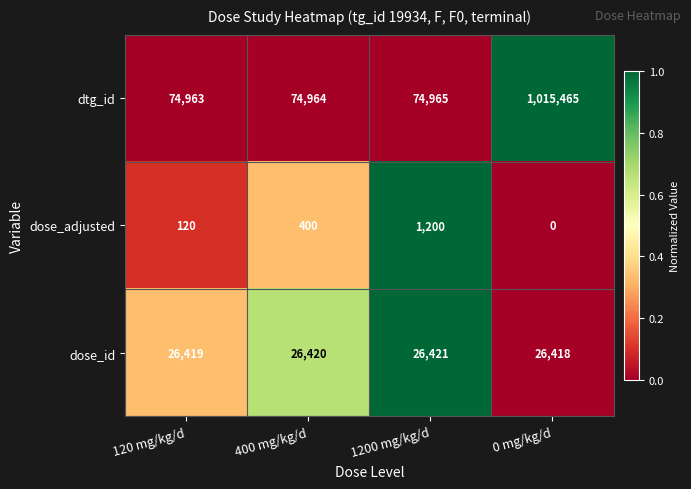

Is it true that dtg_id equals 49717 at 400 mg/kg/d?

False